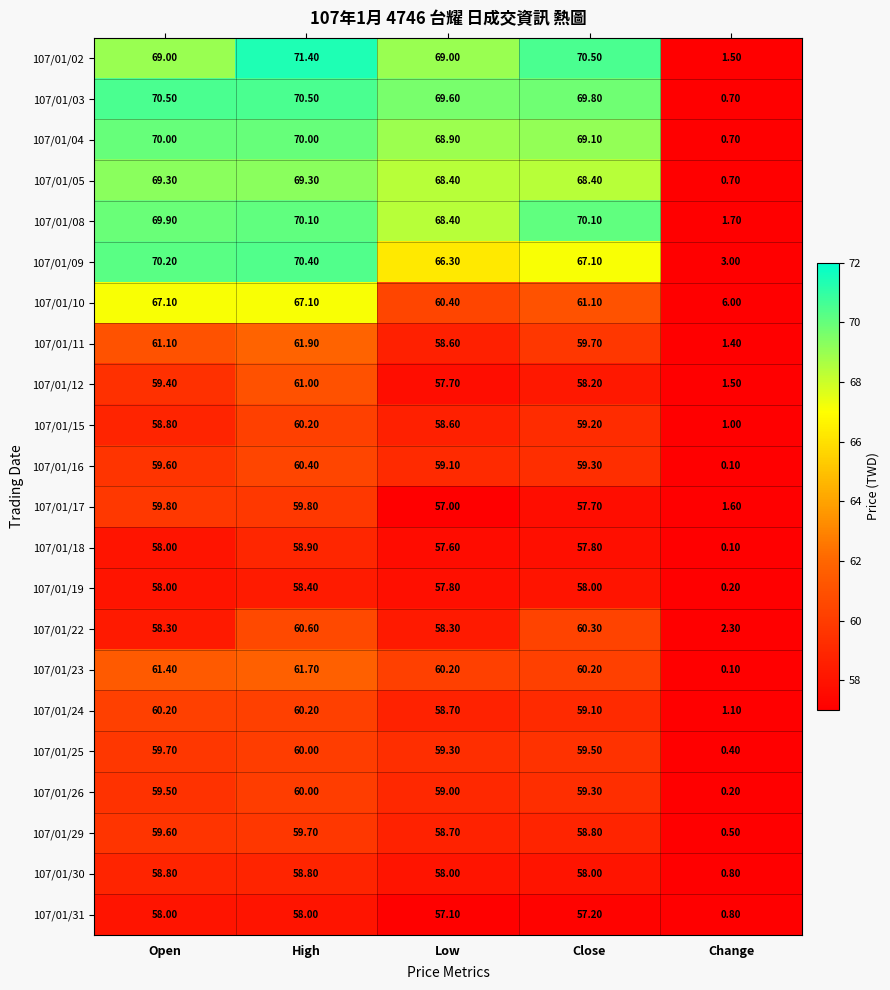

Which series has the largest total across all categories?

107/01/02